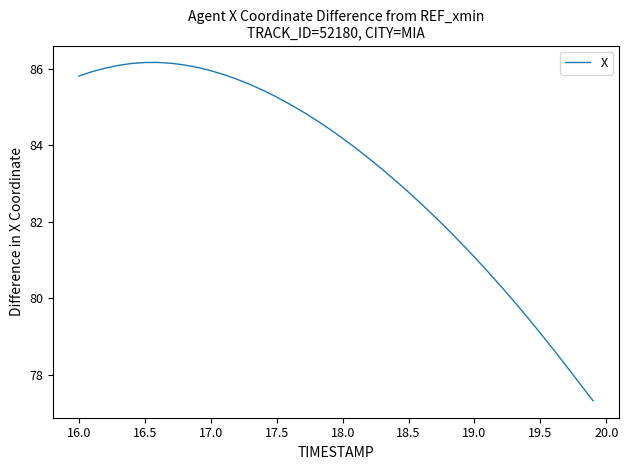

What is the smallest value displayed?

77.3